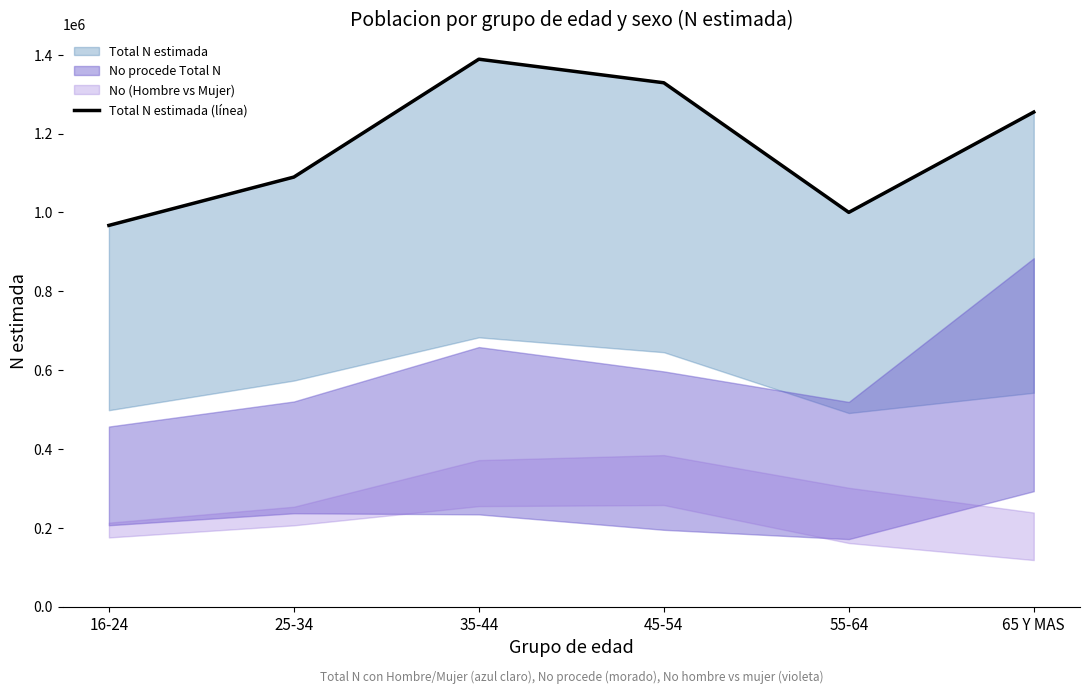

What is the value of the 5th point from the left?

999993